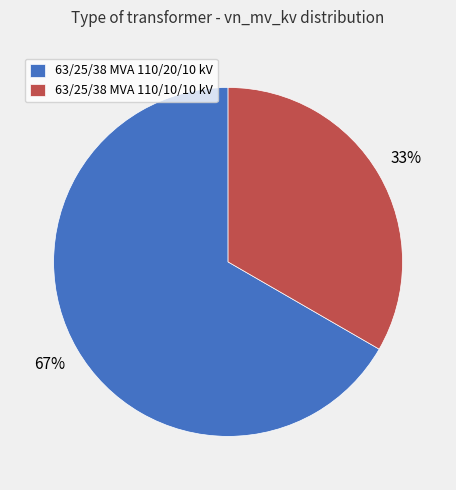

The 63/25/38 MVA 110/20/10 kV slice represents 67% of the pie. True or false?

True